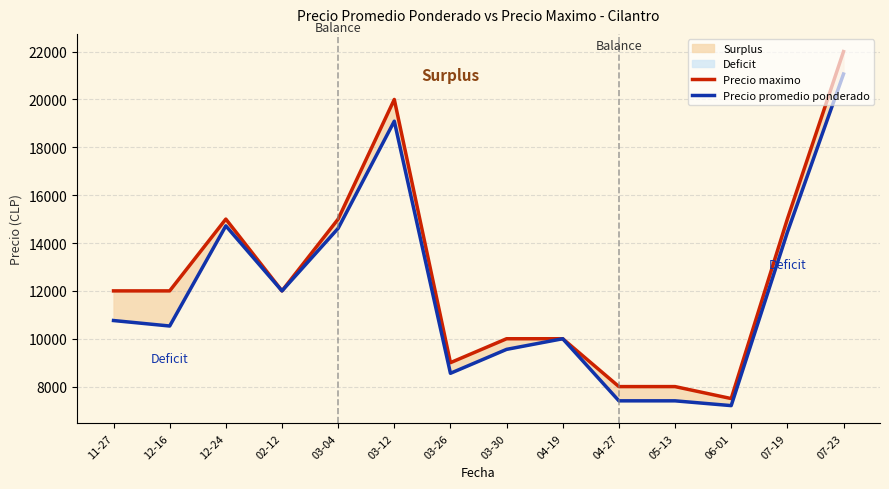

What is the difference between the Precio maximo values at 06-01 and 07-23?

14500